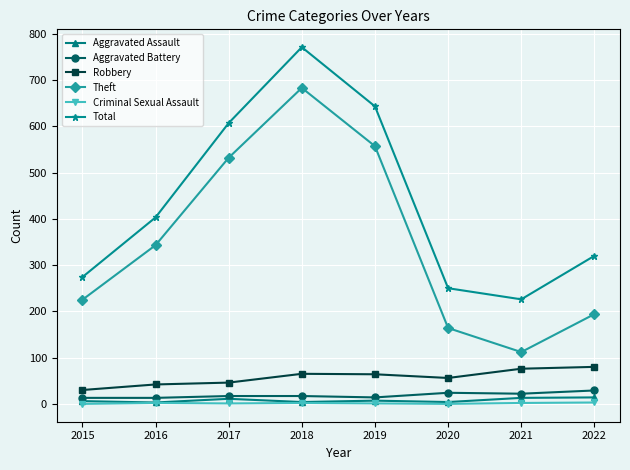

Rank the categories by Theft value from highest to lowest.

2018, 2019, 2017, 2016, 2015, 2022, 2020, 2021